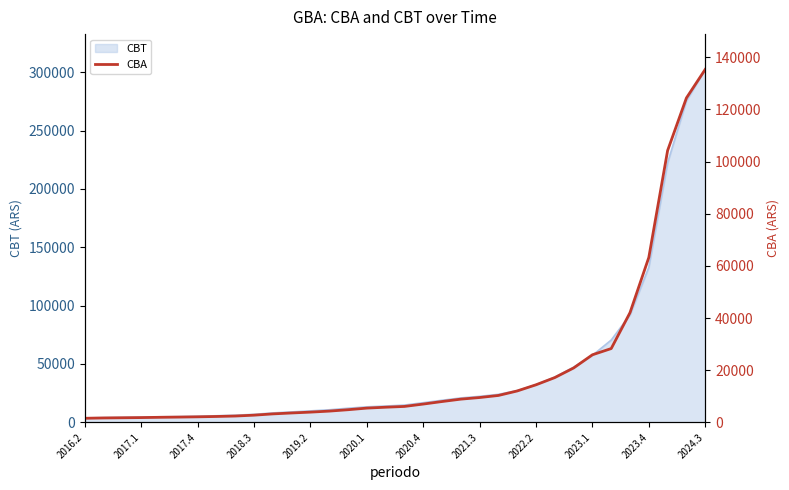

What is the highest value of the CBT series?

302356.0